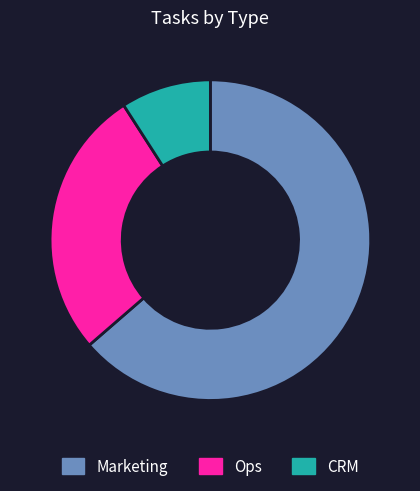

Do Ops and Marketing together represent more than half of the pie?

Yes